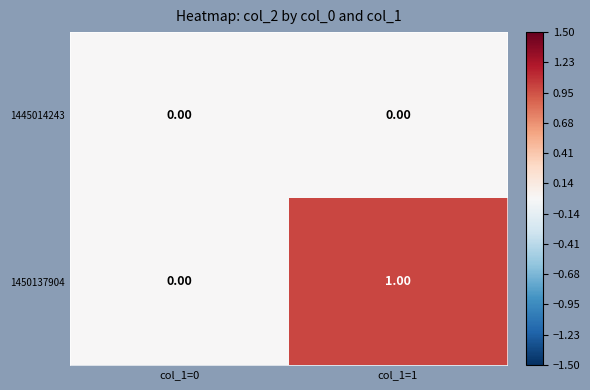

List the series in order of their overall mean, lowest first.

1445014243, 1450137904